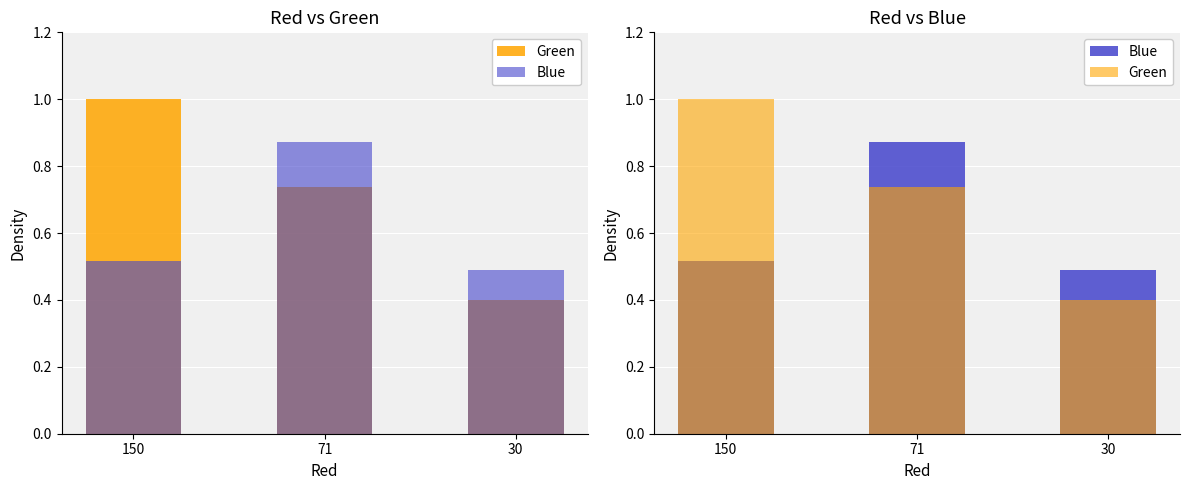

Which category has the lowest value in the Blue series?

30